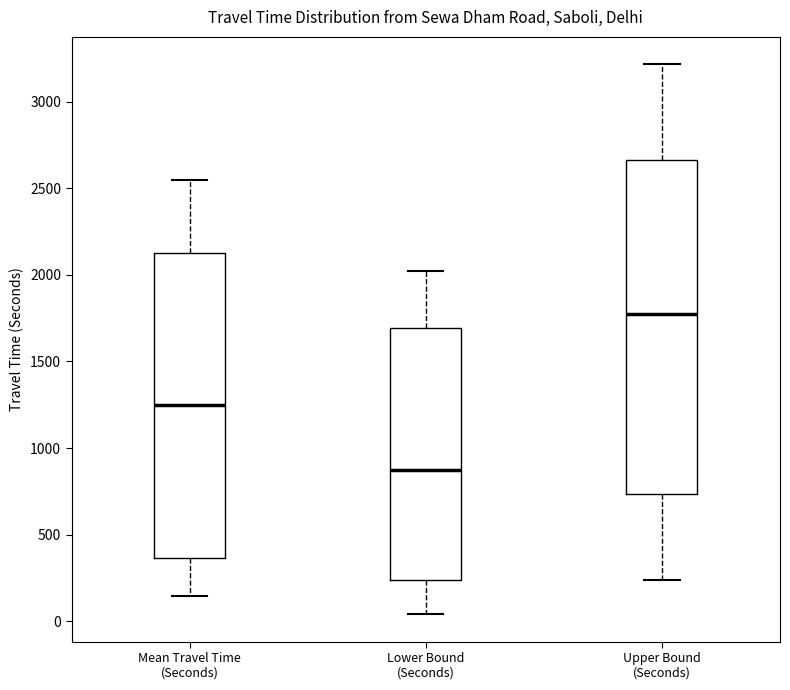

Where does the upper whisker of the box for Lower Bound (Seconds) end on the y-axis? The values are not printed on the chart, so give them approximately, as read against the axis.

2000